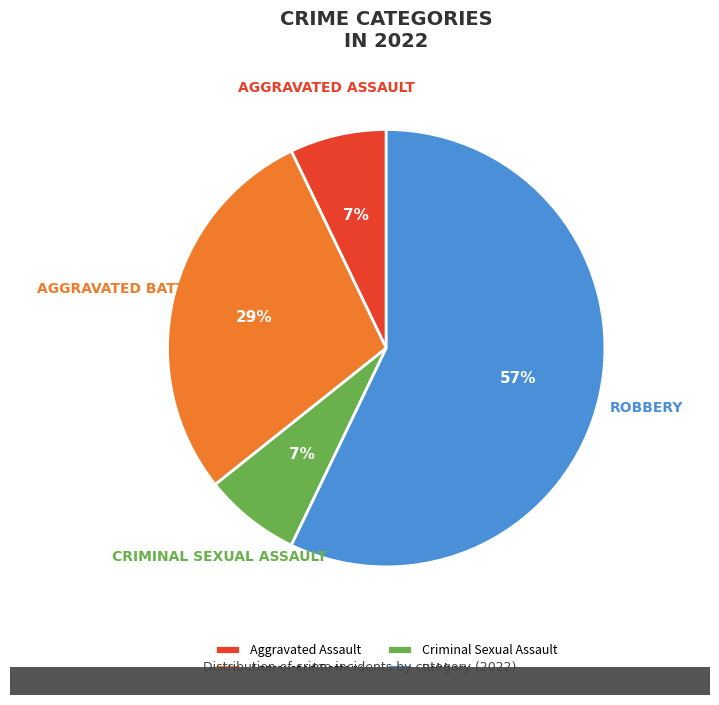

Is Robbery the majority of the pie?

Yes